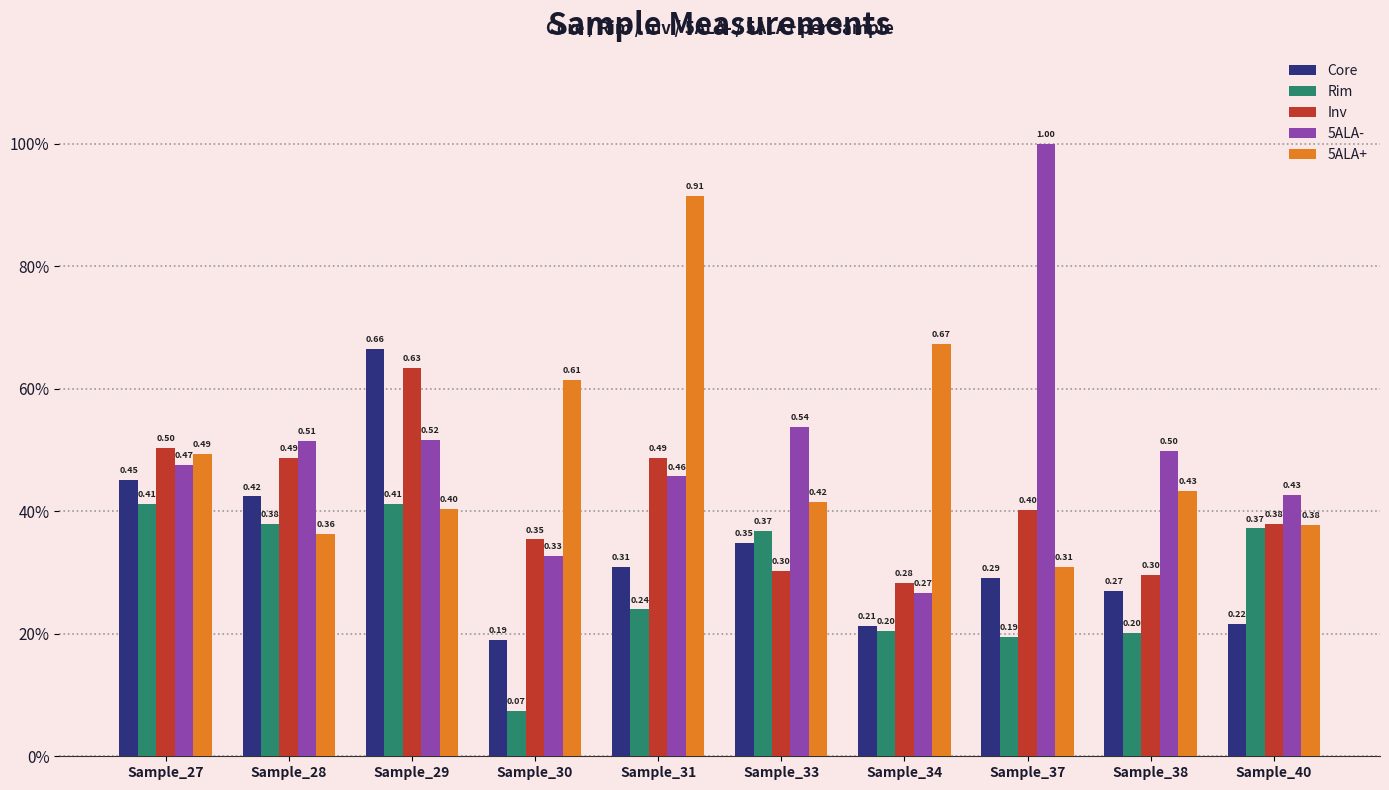

Between Sample_27 and Sample_34, which series saw the biggest shift?

Core